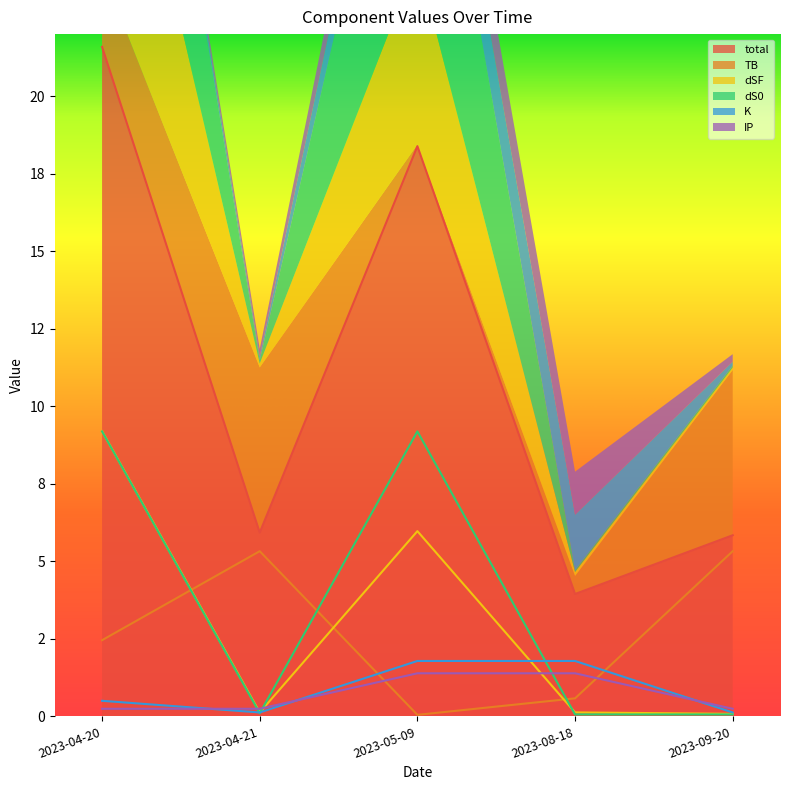

How many categories are shown in the chart?

5